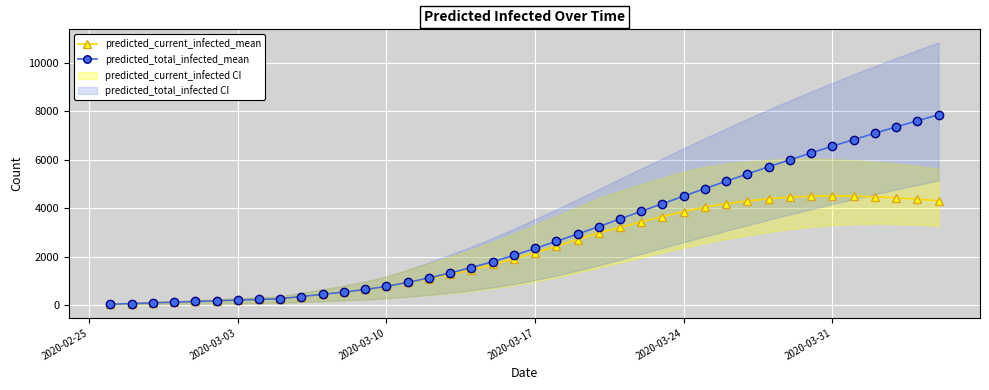

What is the maximum value shown in the chart?

7855